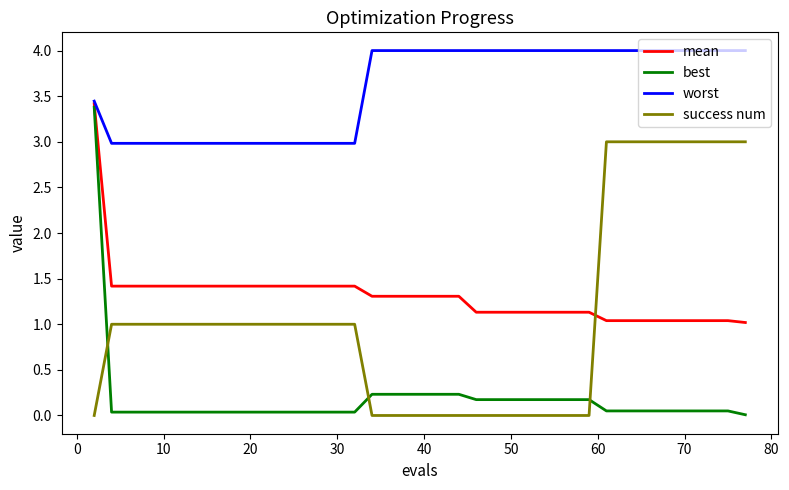

At how many categories does at least one series exceed 2?

40